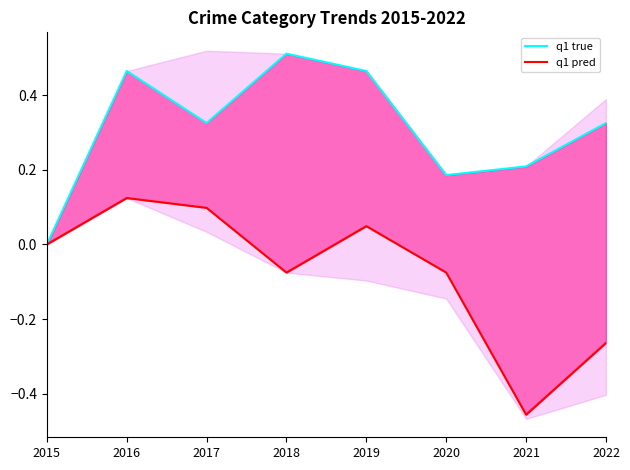

What is the value of the q1 true point at the 3rd from the left?

0.3